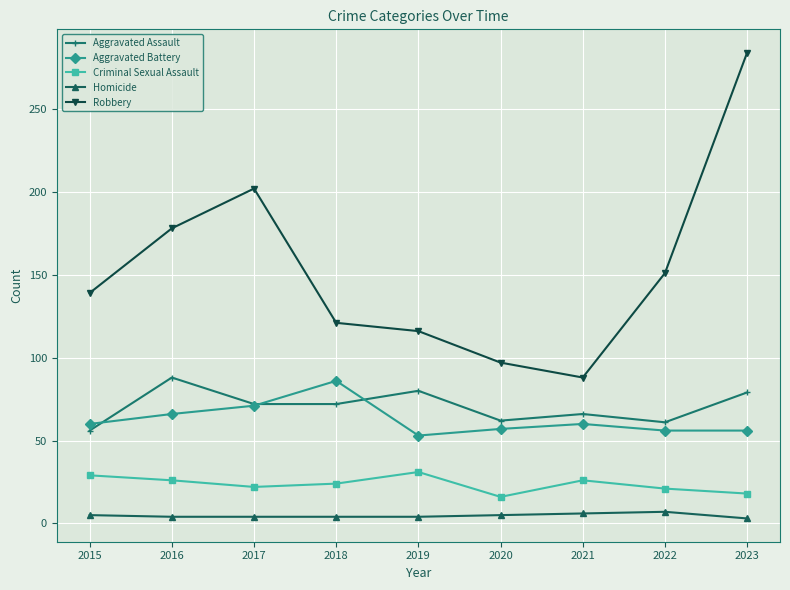

Between 2016 and 2019, which series saw the biggest shift?

Robbery